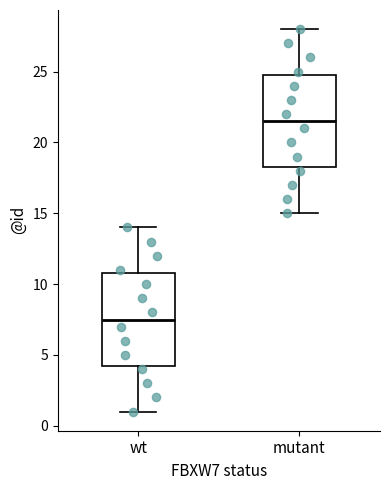

Reading left to right, transcribe this box plot: for each box, give where its median line is, the range the box spans, and where its two whiskers end, as read against the y-axis. The values are not printed on the chart, so give them approximately, as read against the axis.

wt: median 7.5, box 4.5 to 11.0, whiskers 1.0 to 14.0
mutant: median 21.5, box 18.5 to 25.0, whiskers 15.0 to 28.0